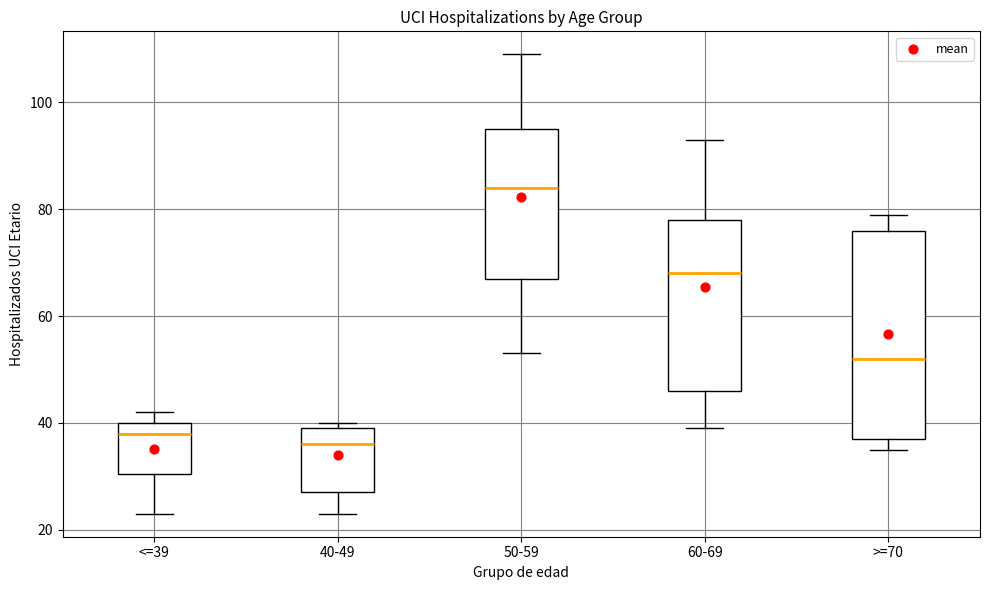

Reading left to right, read every box against the y-axis: the position of its median line, the range the box covers, and the ends of its whiskers. The values are not printed on the chart, so give them approximately, as read against the axis.

<=39: median 38, box 30 to 40, whiskers 24 to 42
40-49: median 36, box 28 to 40, whiskers 24 to 40 (just above the box's upper edge)
50-59: median 84, box 68 to 96, whiskers 54 to 110
60-69: median 68, box 46 to 78, whiskers 40 to 94
>=70: median 52, box 38 to 76, whiskers 36 to 80